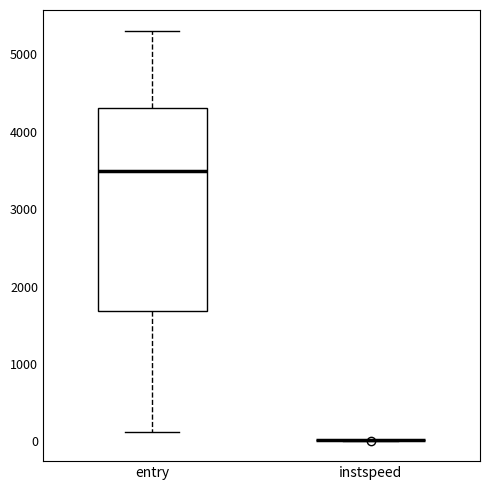

Reading left to right, read every box against the y-axis: the position of its median line, the range the box covers, and the ends of its whiskers. The values are not printed on the chart, so give them approximately, as read against the axis.

entry: median 3500, box 1700 to 4300, whiskers 100 to 5300
instspeed: box collapsed to a line at 0, whiskers 0 to 0